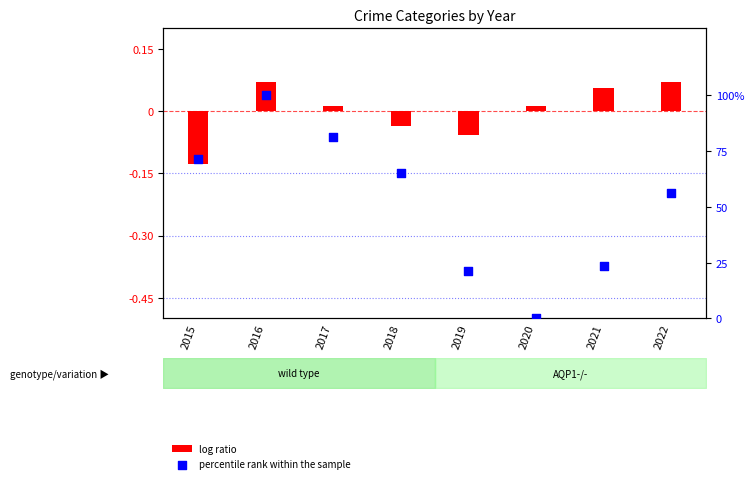

What are all the series names shown in the legend?

log ratio, percentile rank within the sample